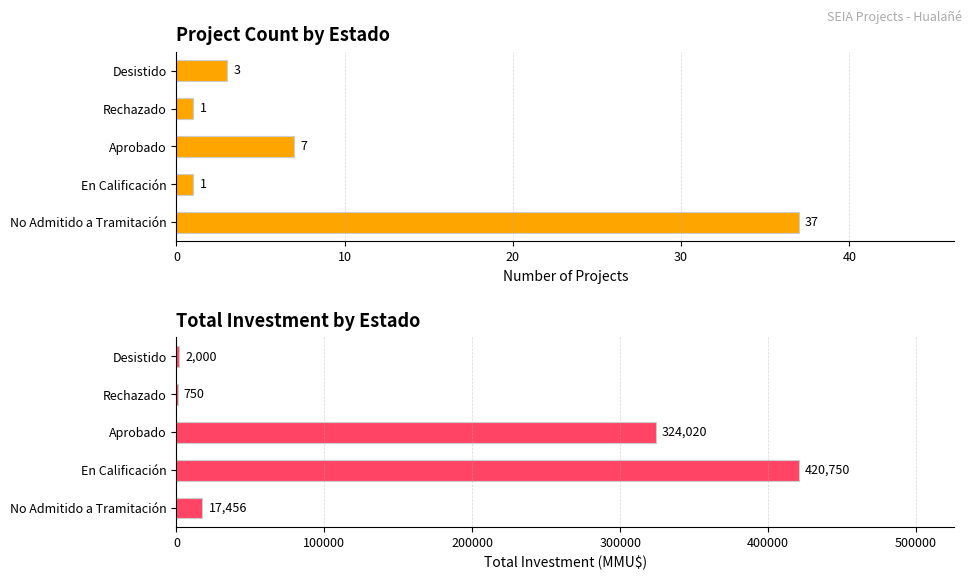

Rank the series by their maximum value, from highest to lowest.

Total Investment (MMU$), Count